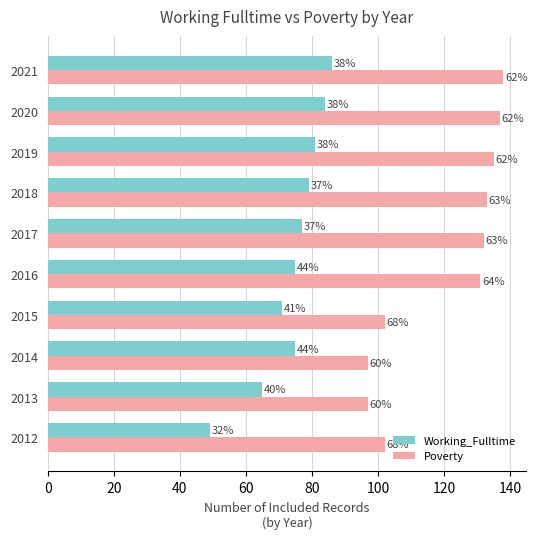

What is the lowest value of the Working_Fulltime series?

49